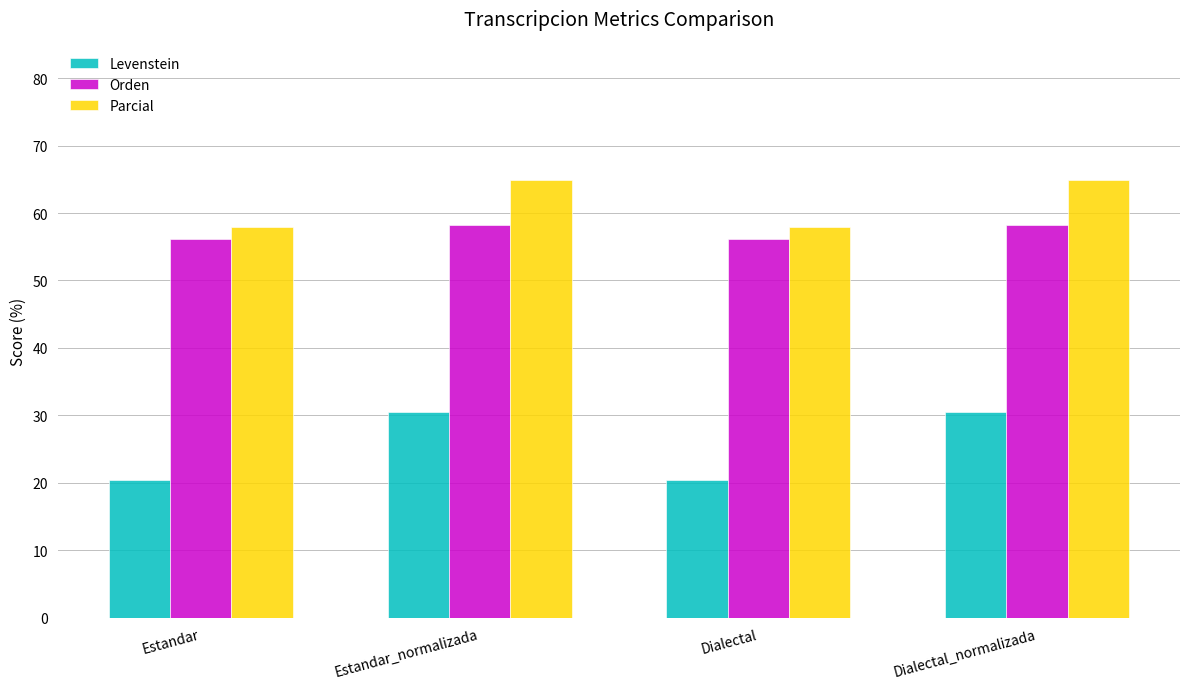

What is the label of the 1st bar from the left?

Estandar